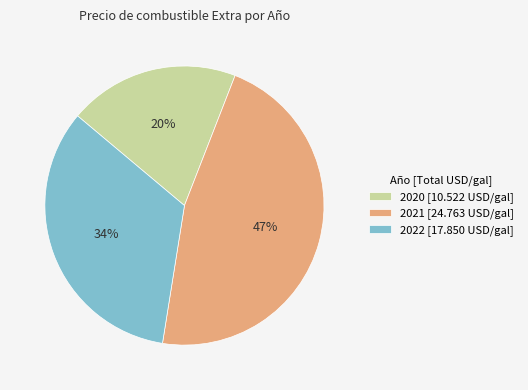

What percentage is the 2022 [17.850 USD/gal] slice, to the nearest percent?

34%